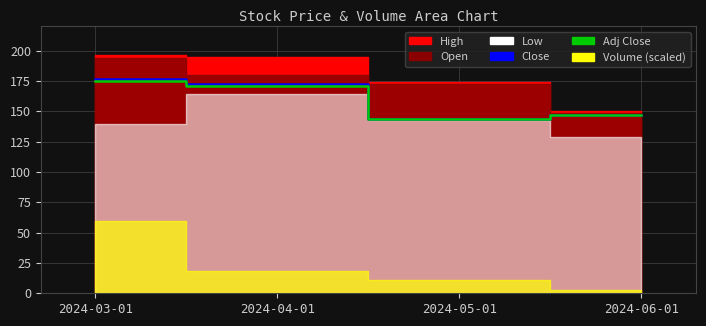

Is it true that the value at 2024-05-01 is 29.1?

False